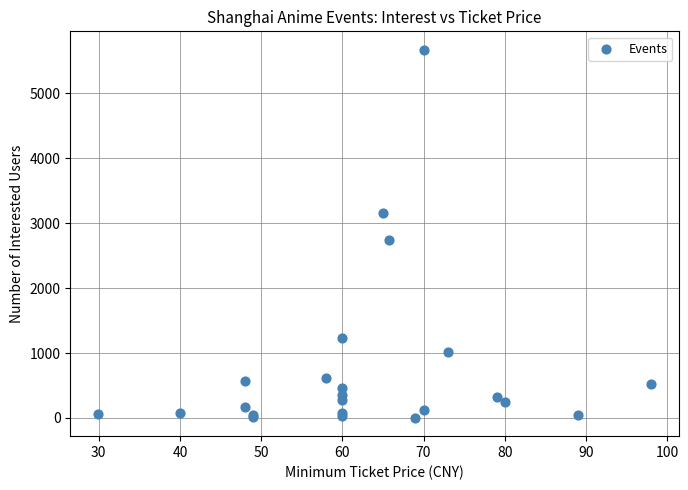

What Y value in the scatter plot is closest to 2836?

2737